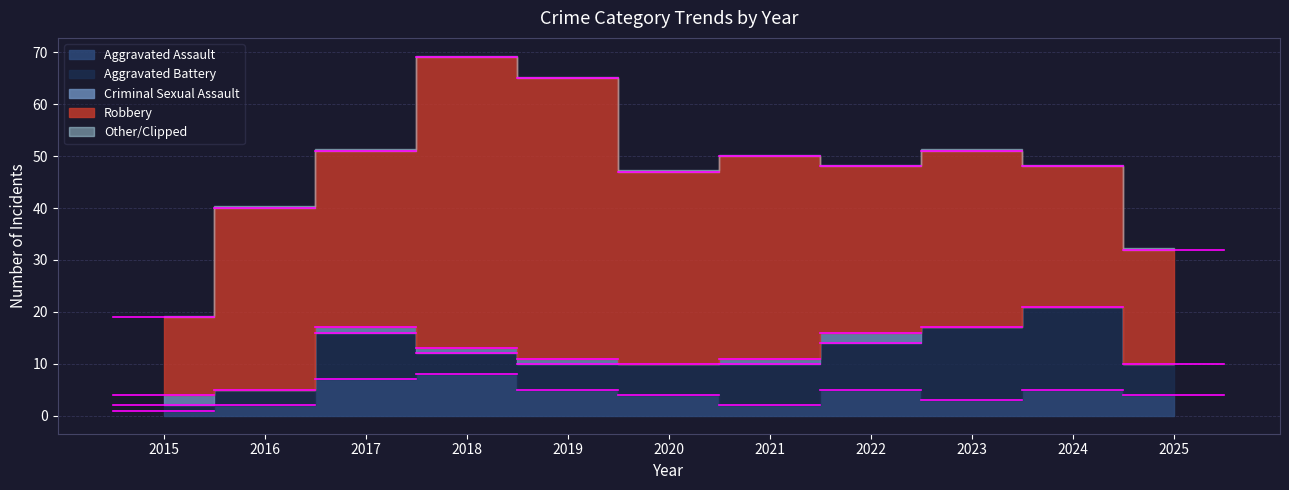

What is the total value across all series at 2018?

69